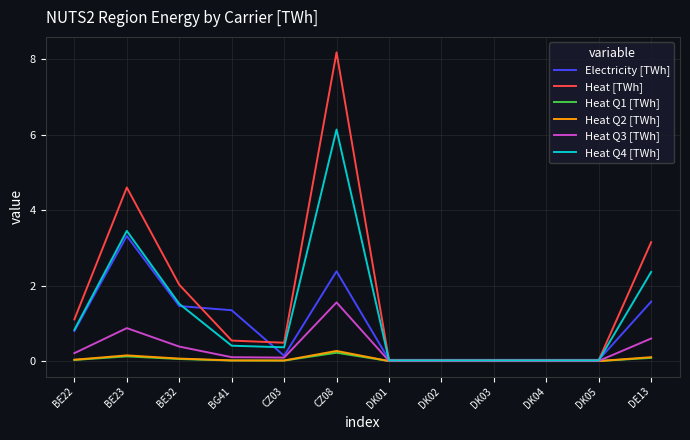

Is the value of Heat Q4 [TWh] at BE23 greater than the value of Heat [TWh] at CZ03?

Yes